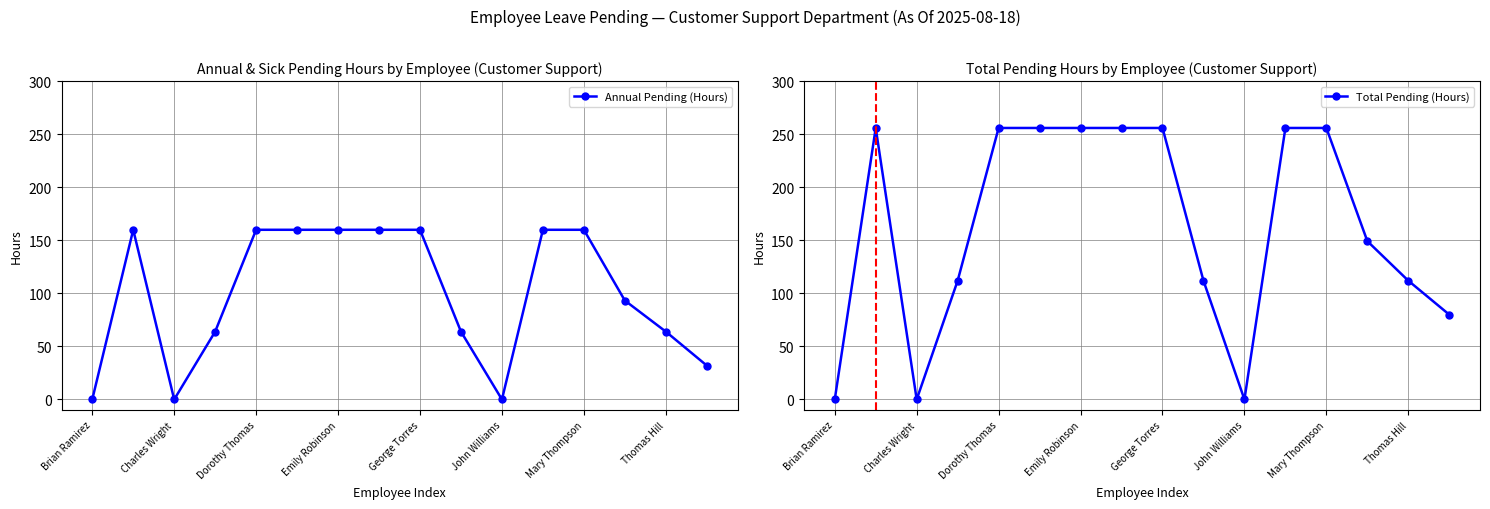

What is the spread (max minus min) of values at Mary Thompson?

96.0